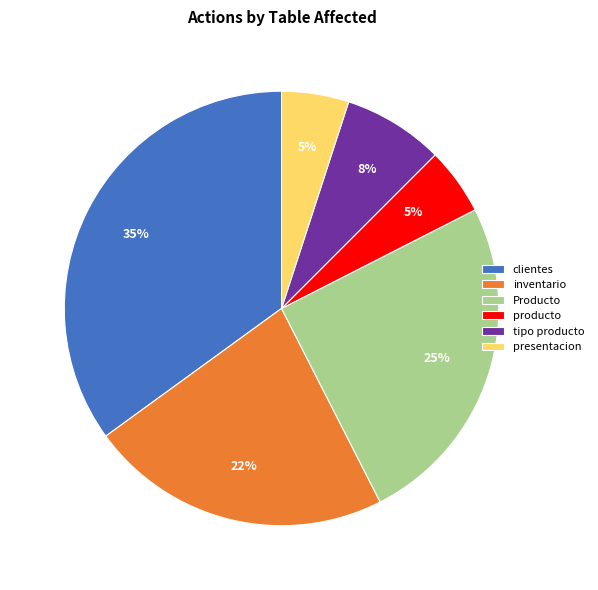

To the nearest percent, what is the difference between the producto and clientes slice percentages?

30%